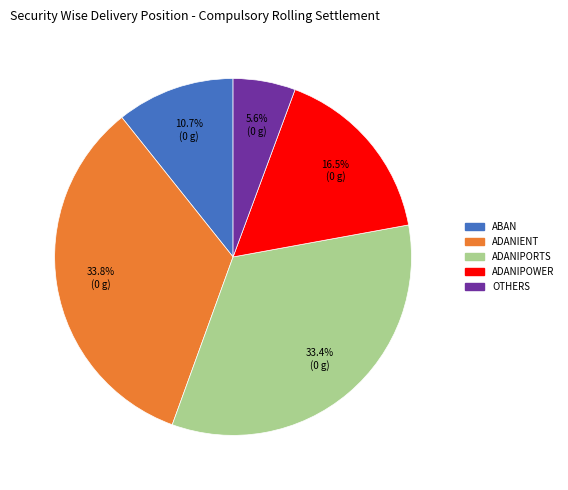

Does any single category account for the majority?

No